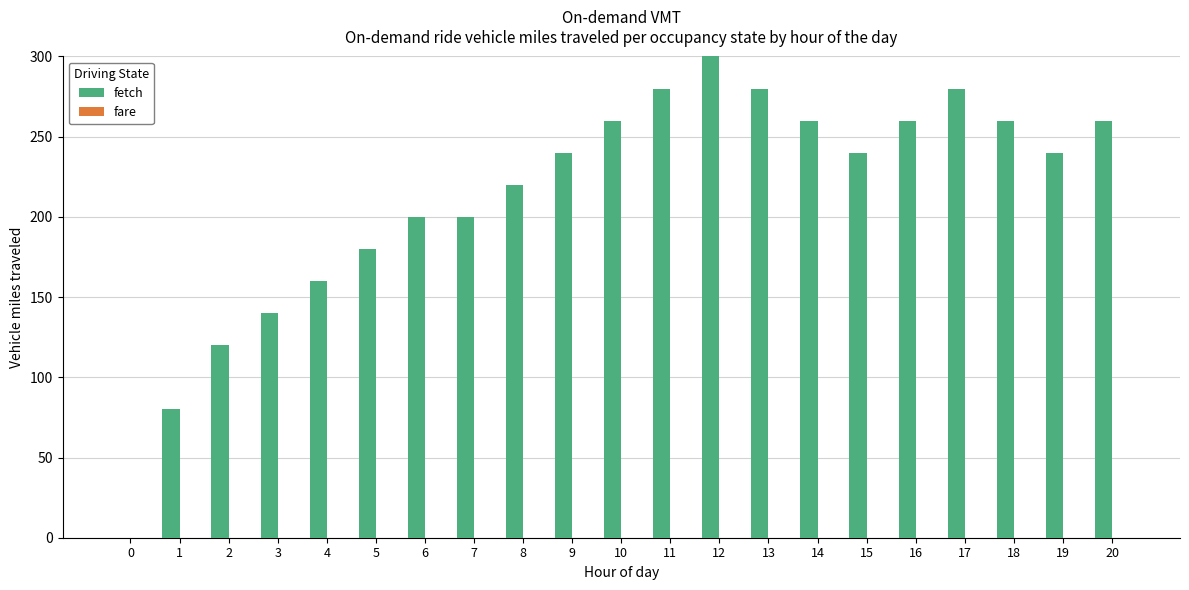

Is it true that the value at 0 is 0?

True